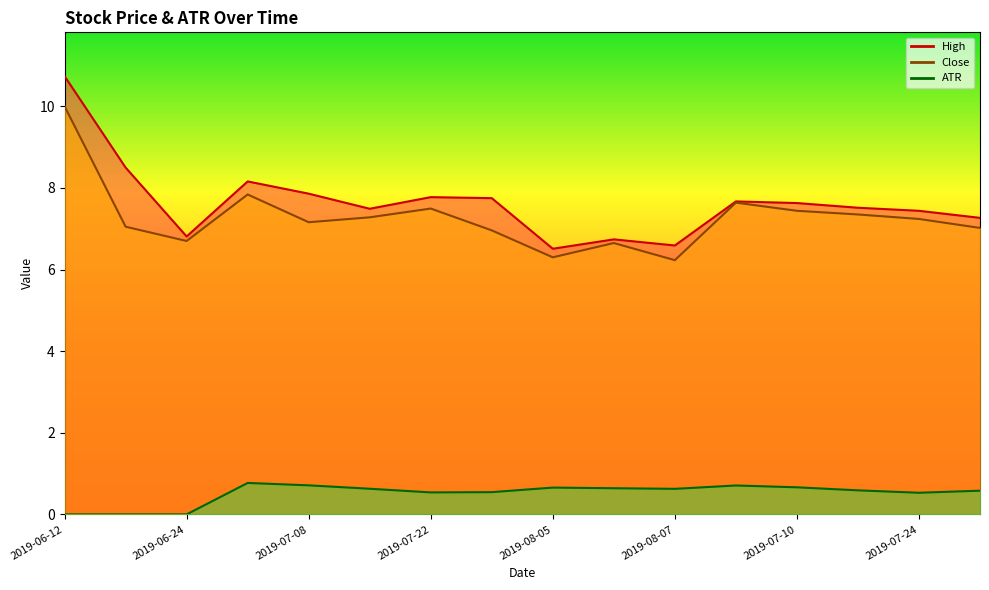

At 2019-06-24, list the series in order from largest to smallest.

High, Close, ATR